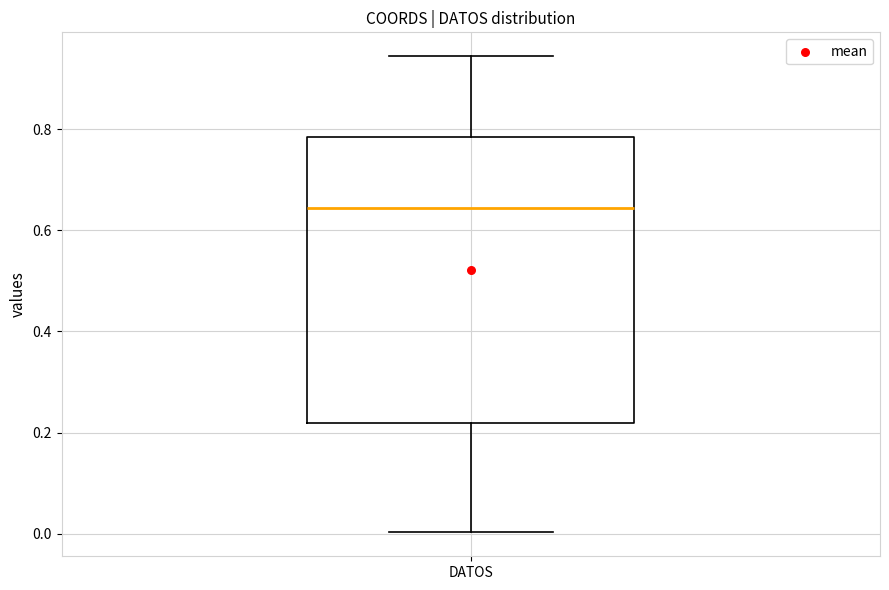

Where is the lower edge of the box for DATOS on the y-axis? The values are not printed on the chart, so give them approximately, as read against the axis.

0.22